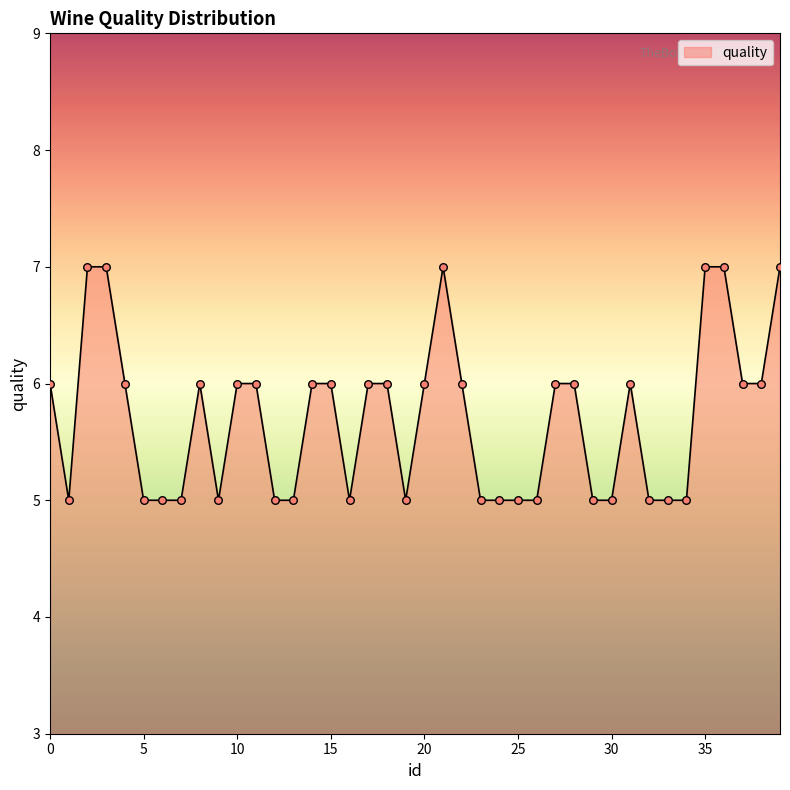

What is the greatest value displayed?

7